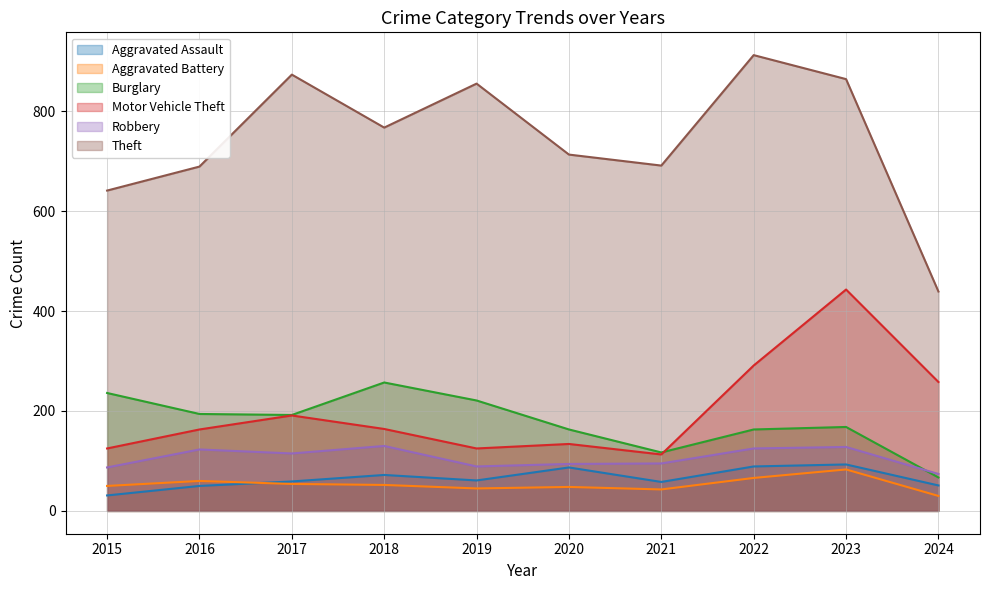

True or false: Burglary has a value of 295 at 2017.

False